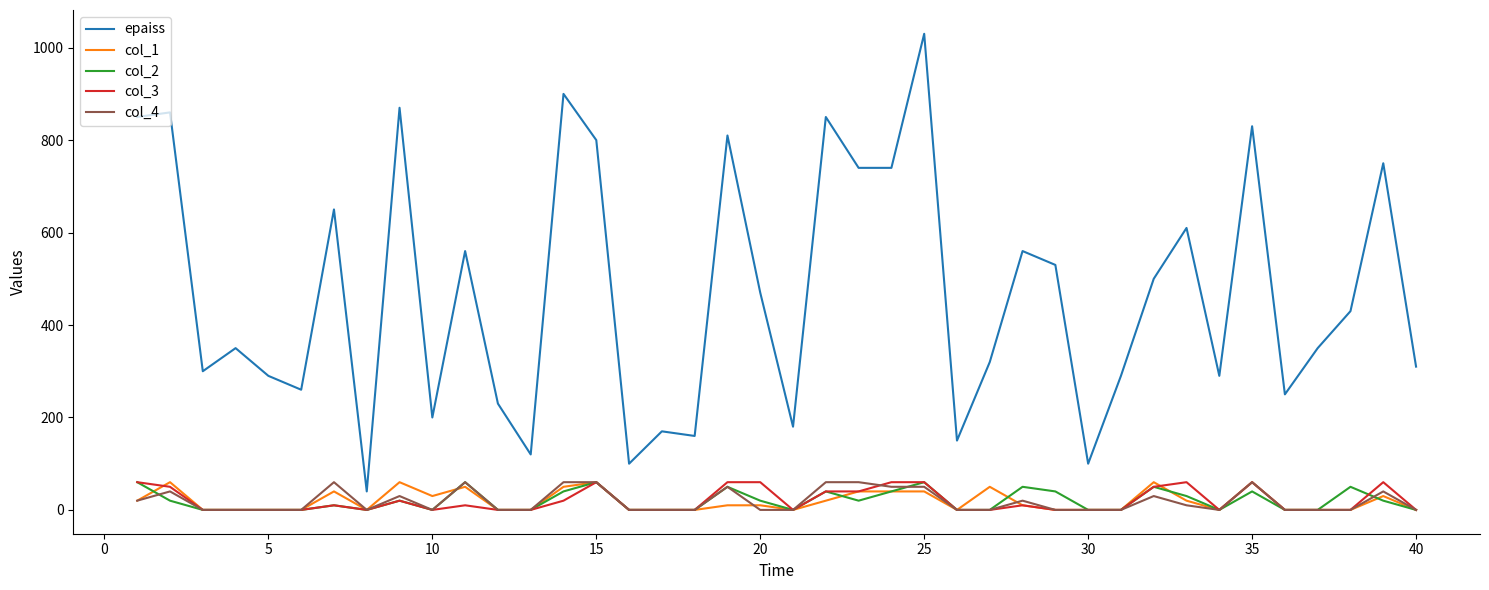

Which series has the largest range (max minus min)?

epaiss